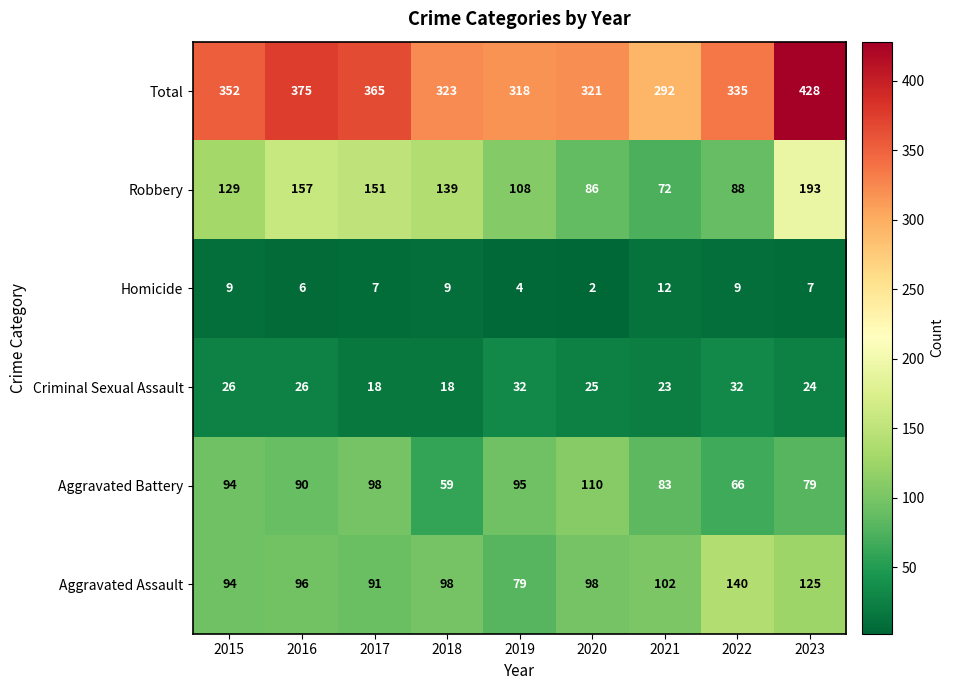

Rank the series by their maximum value, from lowest to highest.

Homicide, Criminal Sexual Assault, Aggravated Battery, Aggravated Assault, Robbery, Total